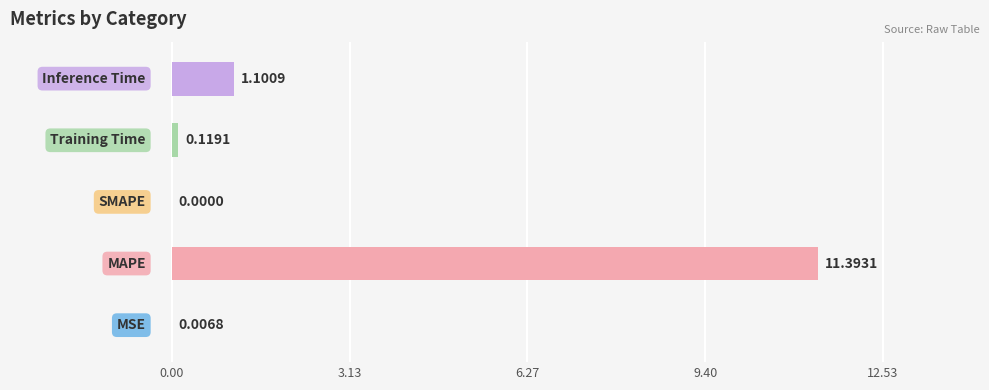

What is the sum of all values?

12.6